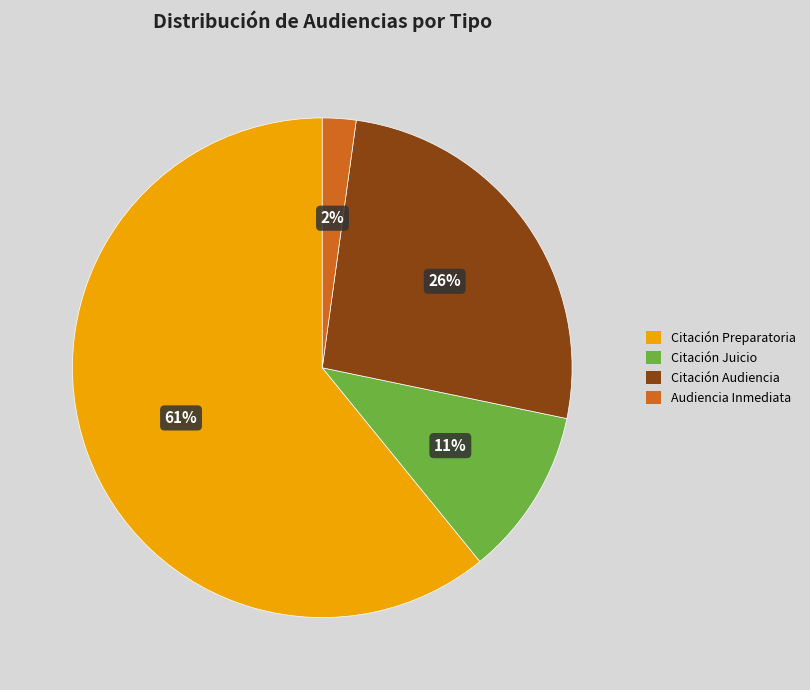

Combined, do Citación Preparatoria and Audiencia Inmediata account for over 50%?

Yes